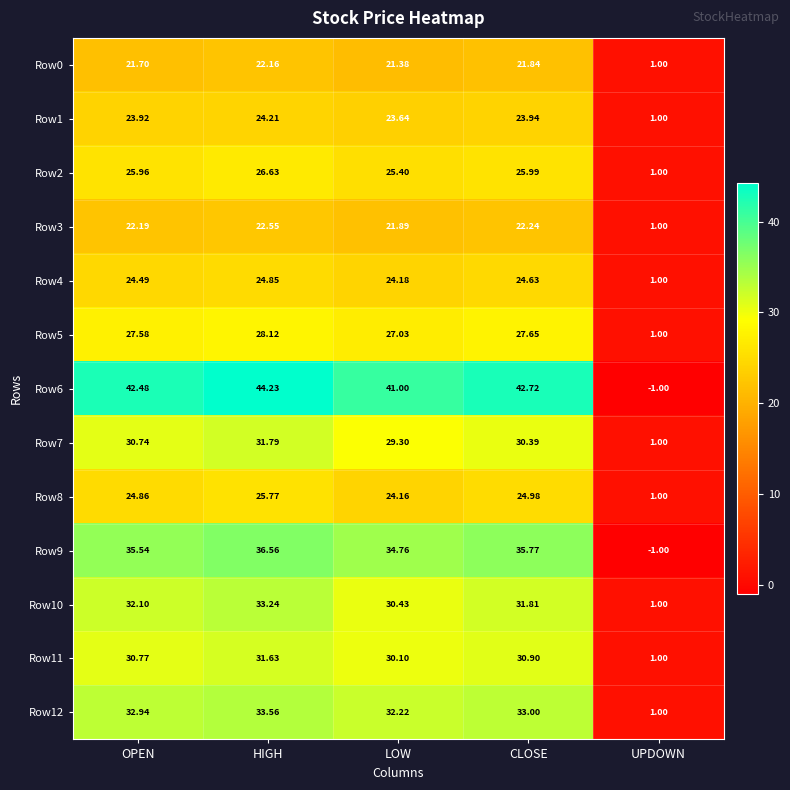

Is the value of Row11 at LOW greater than the value of Row0 at OPEN?

Yes